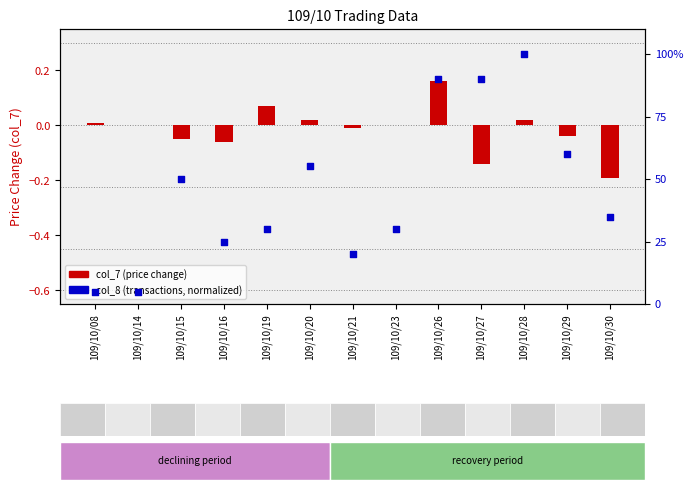

Which series has the largest total across all categories?

col_8 (transactions)